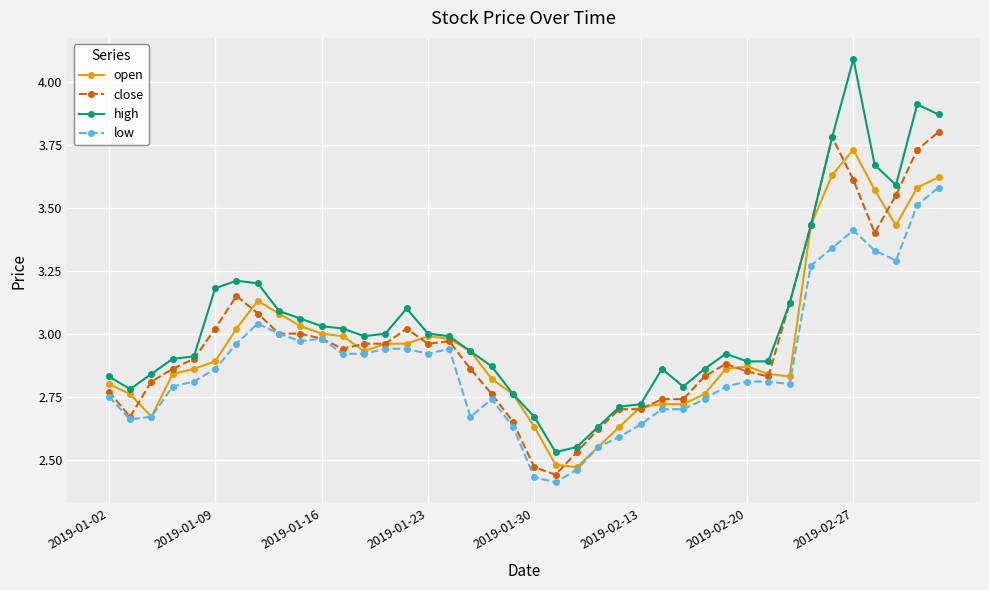

Does the chart display data point markers on the line(s)?

Yes